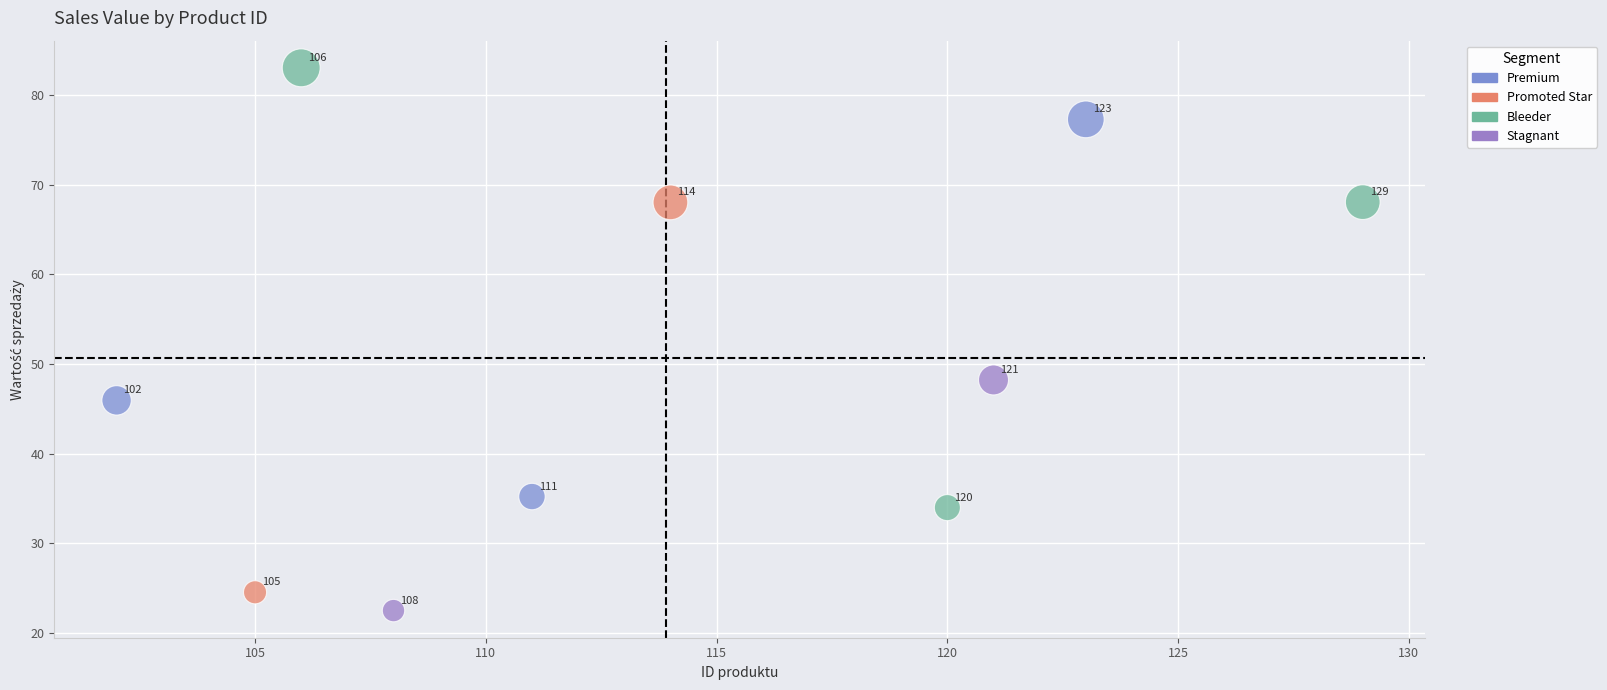

What is the average Y value?

50.7